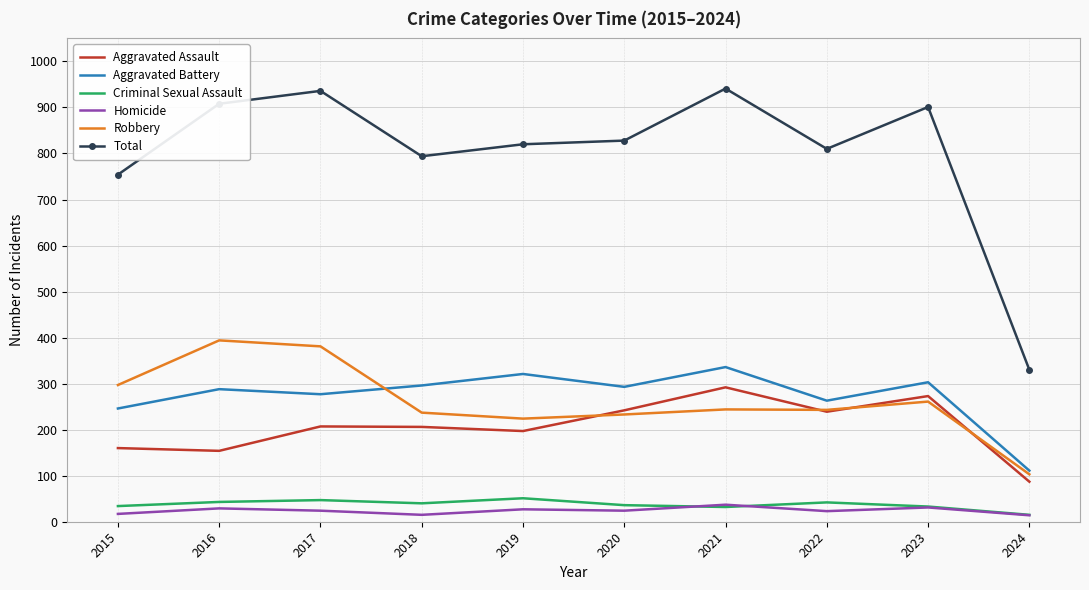

What is the maximum value shown in the chart?

941